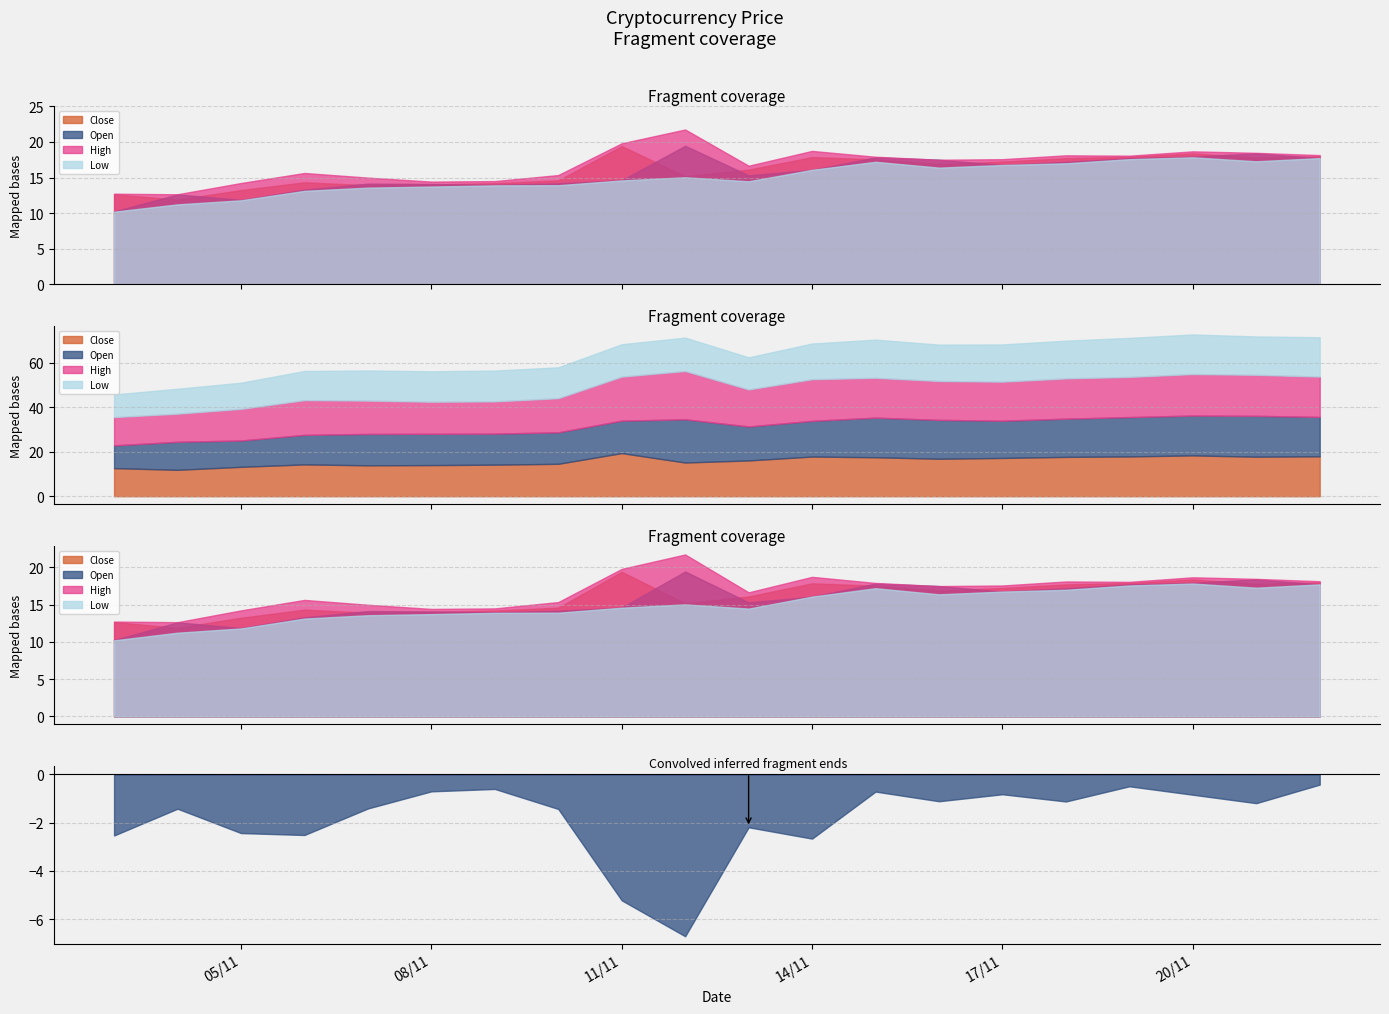

The Low series shows 16.4 at 16/11/2017. True or false?

True